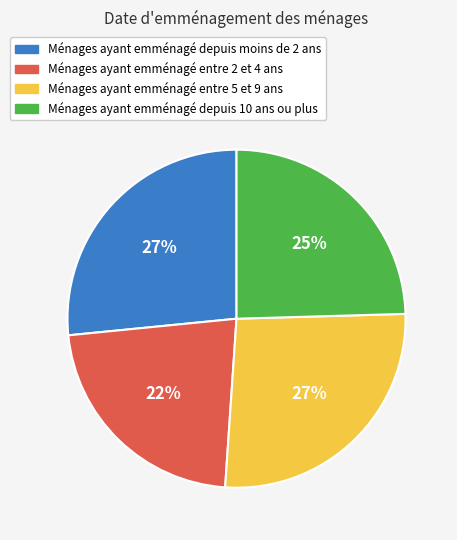

To the nearest percent, what is the average slice percentage?

25%